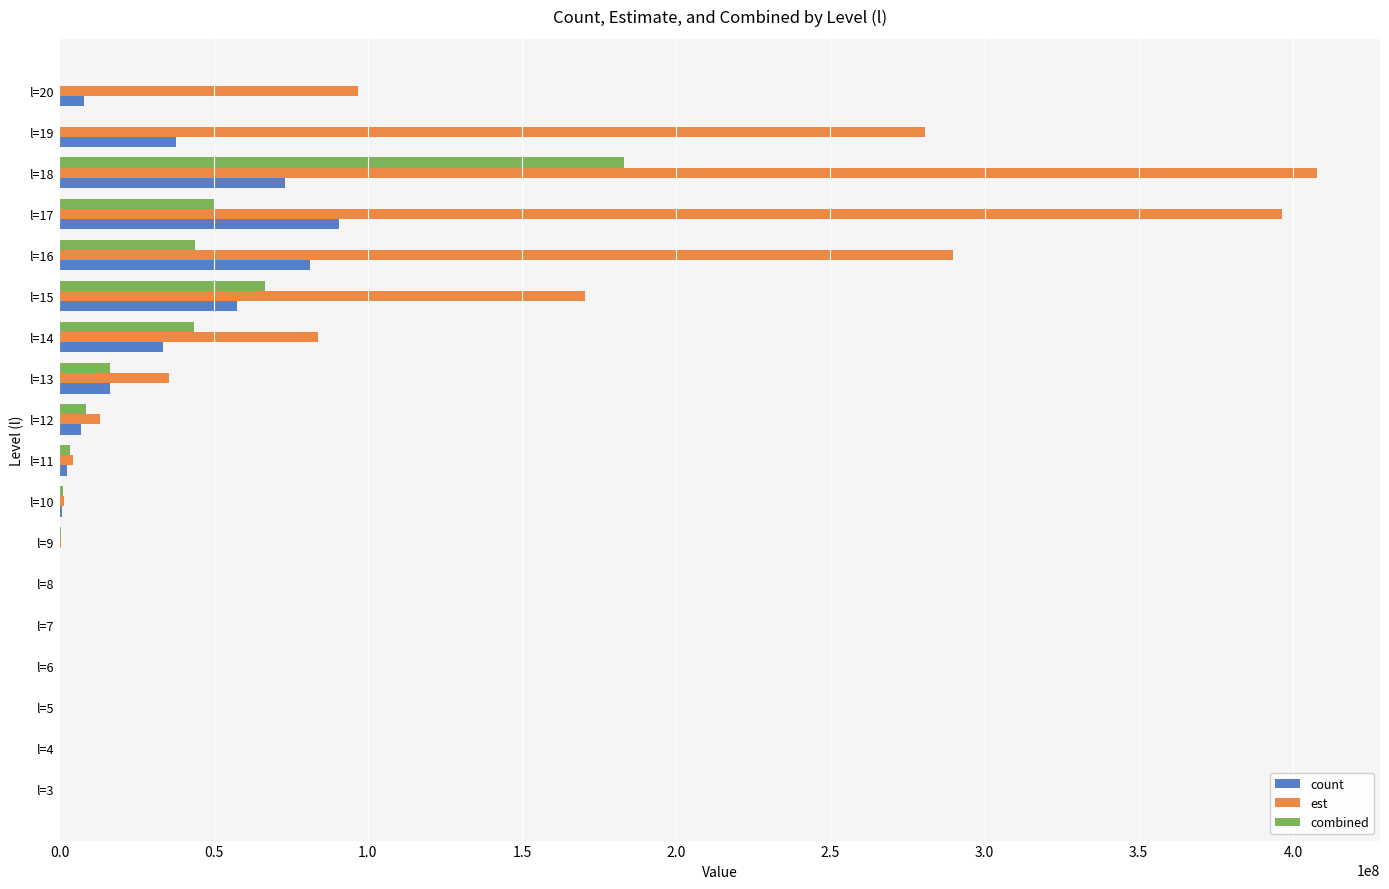

At which label does est reach its peak?

l=18